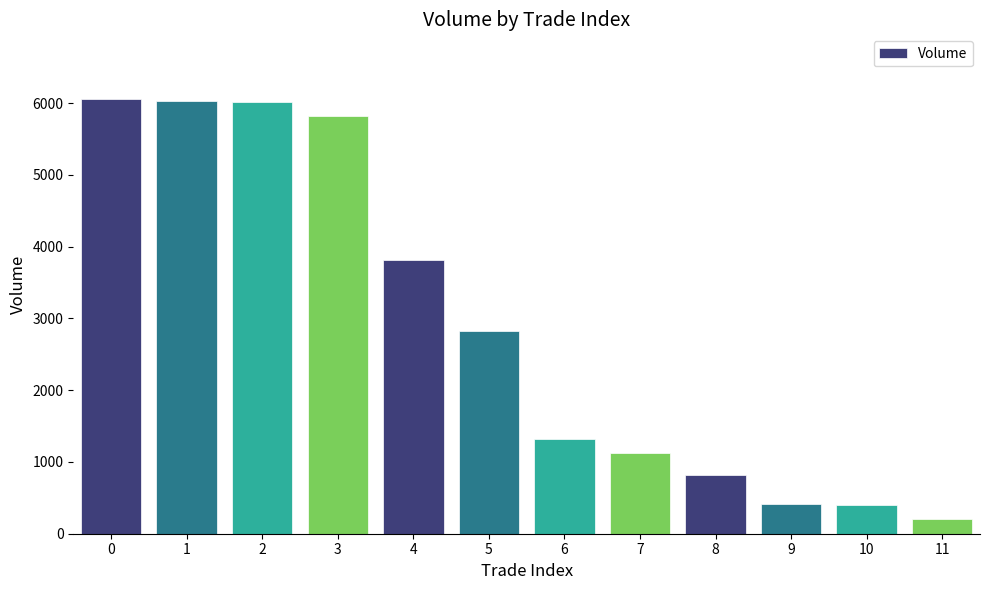

Between 6 and 2, which is larger?

2